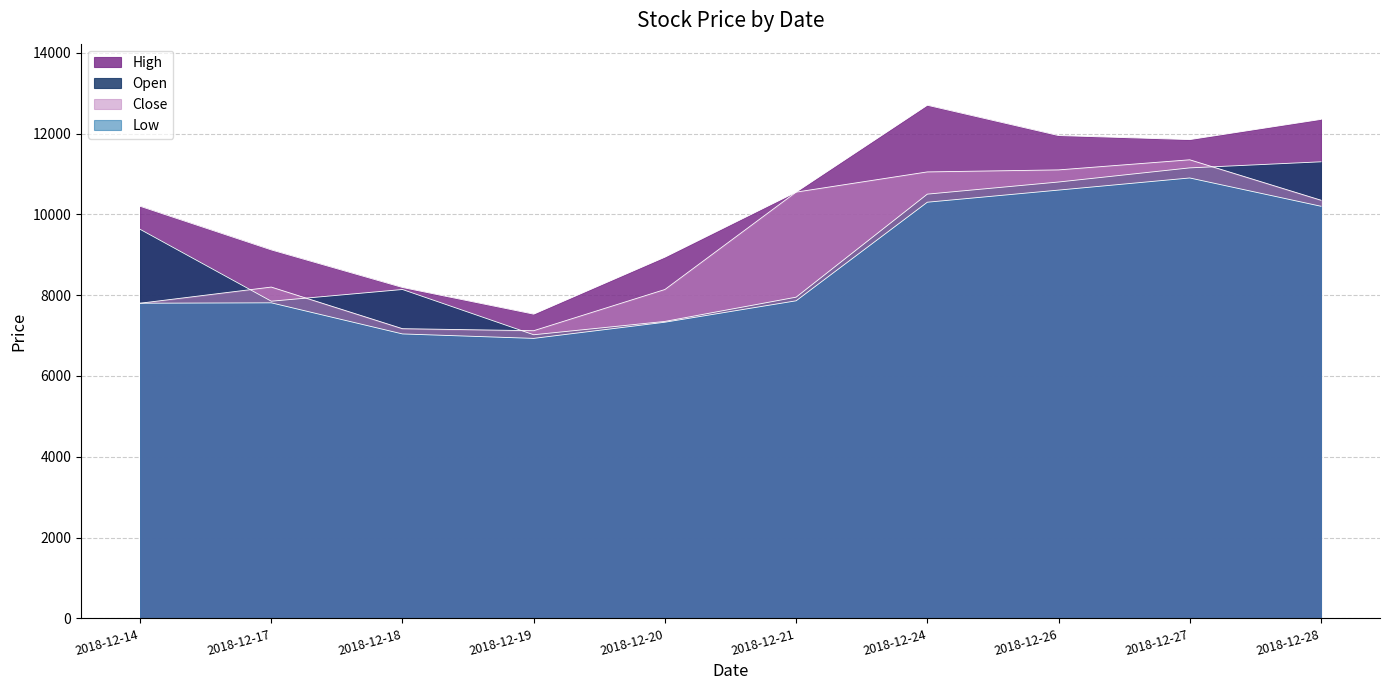

What is the sum of all Low values?

86770